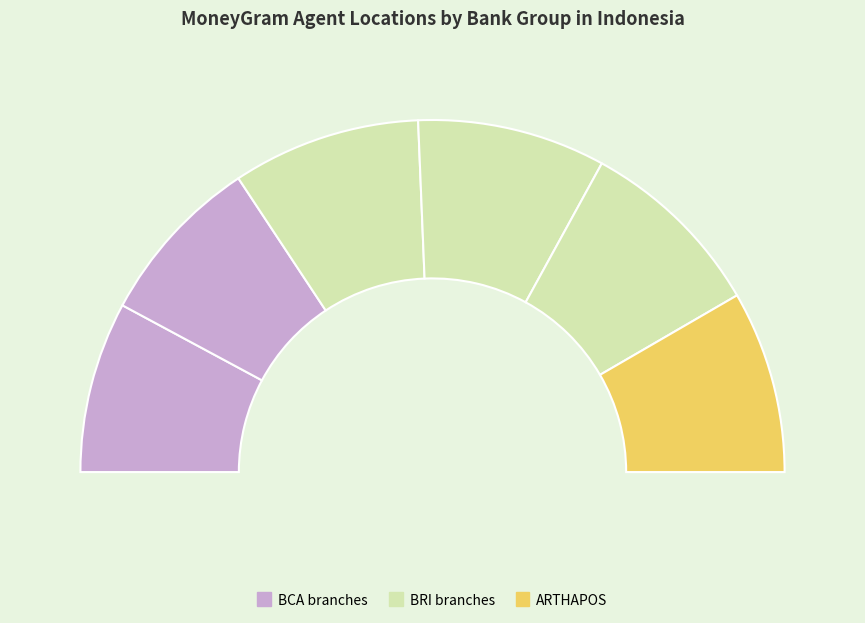

What percentage is the ARTHAPOS - JAKARTA PUSAT - JAKARTAPUSATK slice, to the nearest percent?

17%